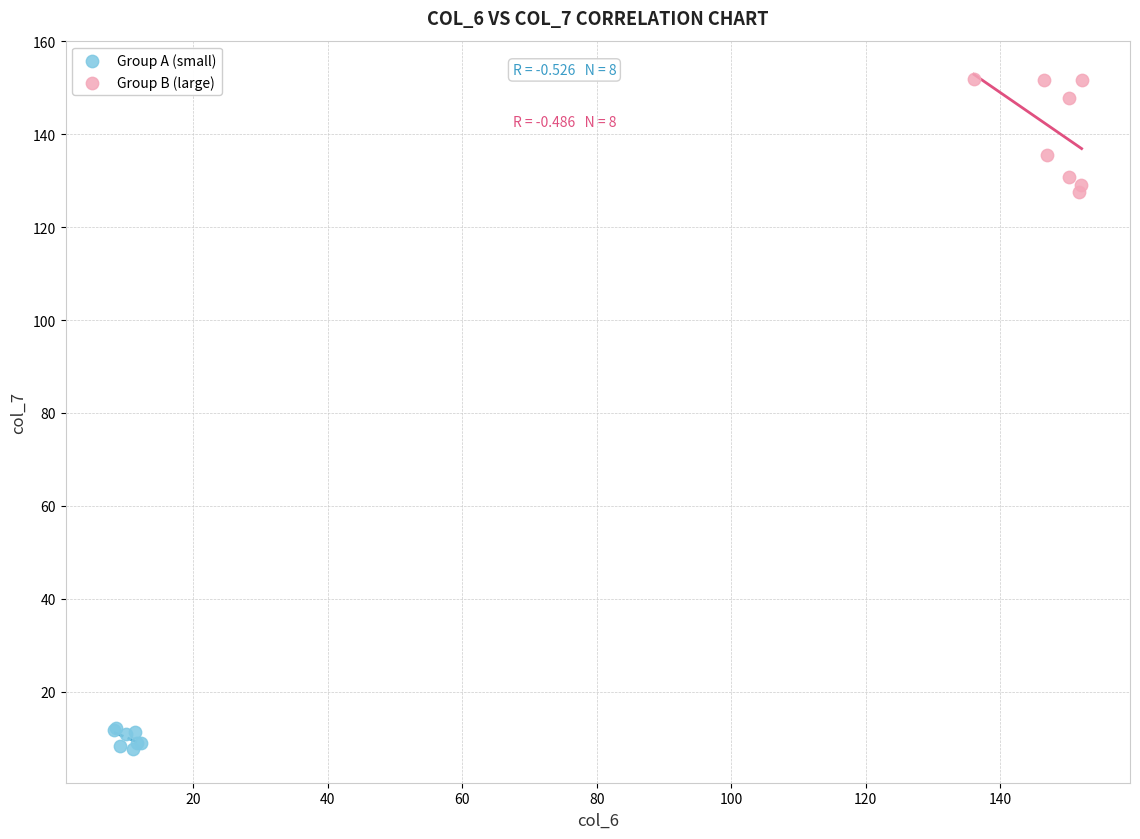

Which series has the widest spread of Y values?

Group B (large)